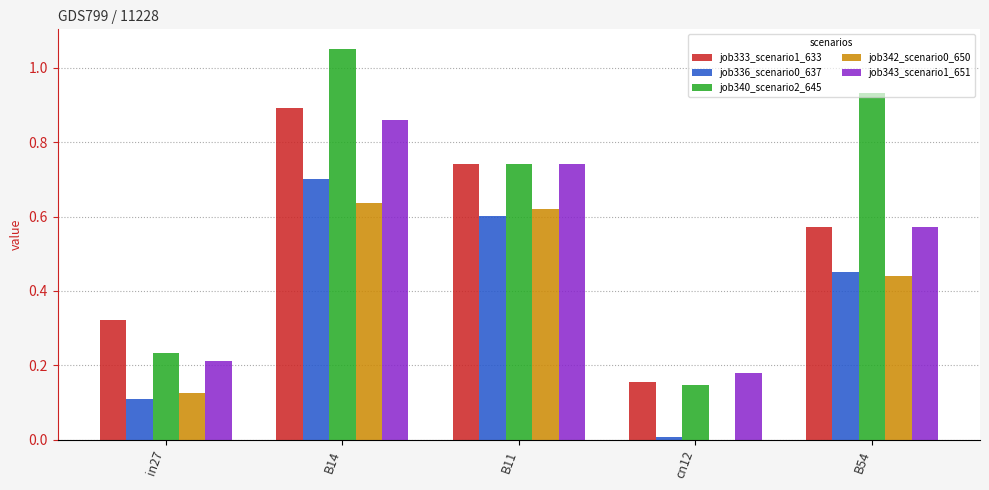

At which label does job333_scenario1_633 reach its peak?

B14